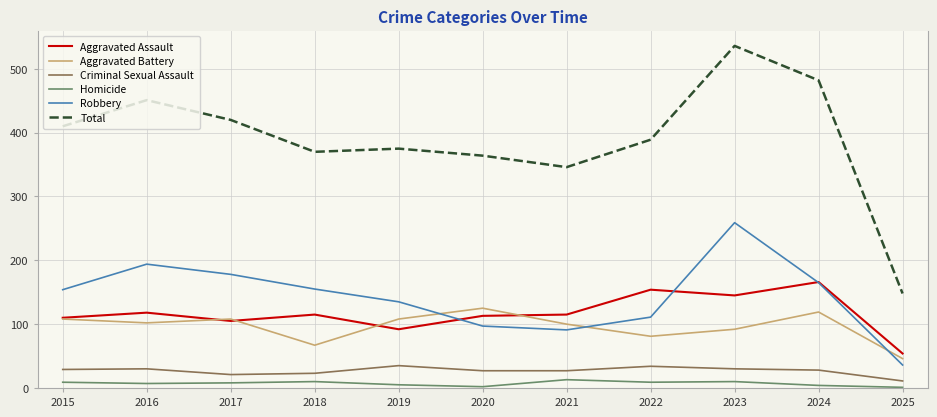

Which category has the highest value across all series?

2023